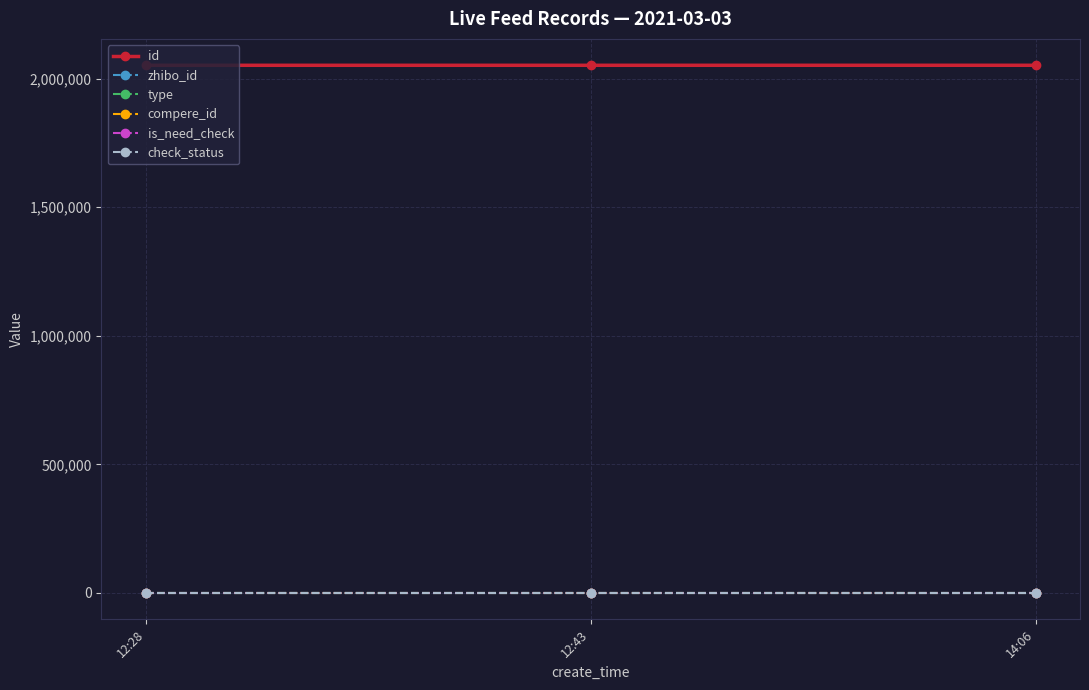

What is the difference between the highest and lowest values at 14:06?

2051939